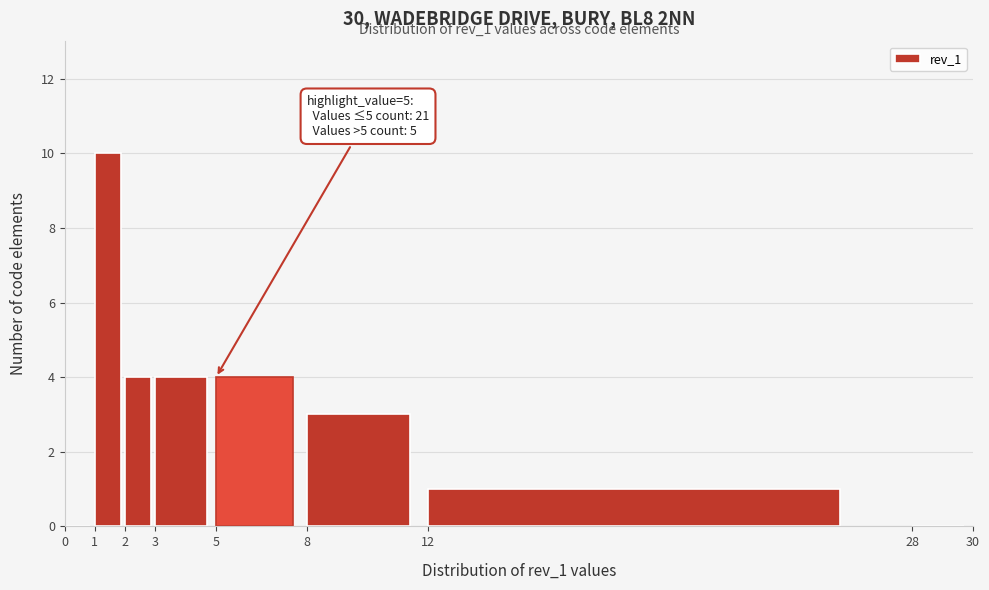

Over which range of the x-axis is the bar tallest?

1 to 2